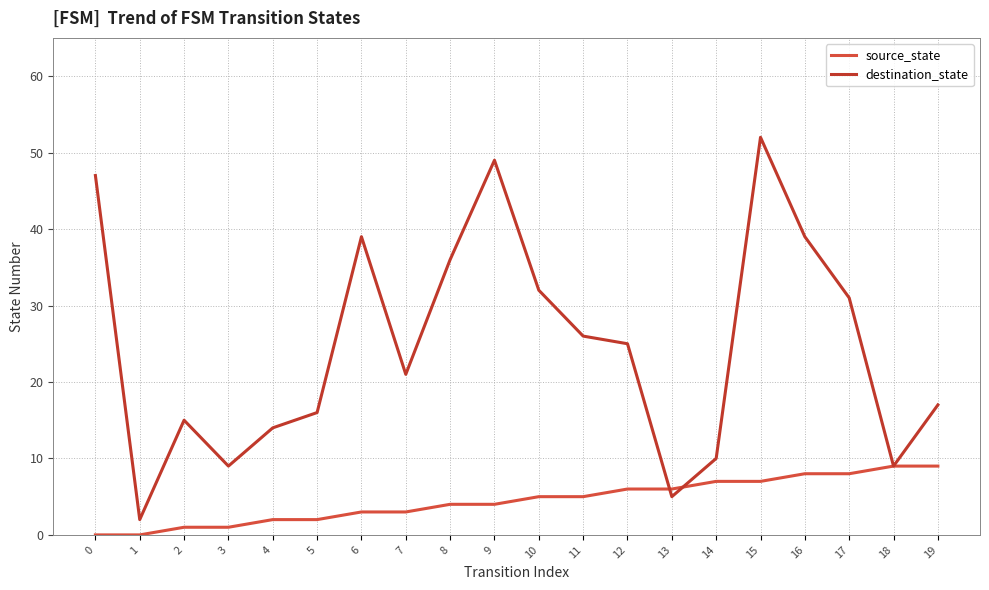

How many lines are shown in the chart?

2